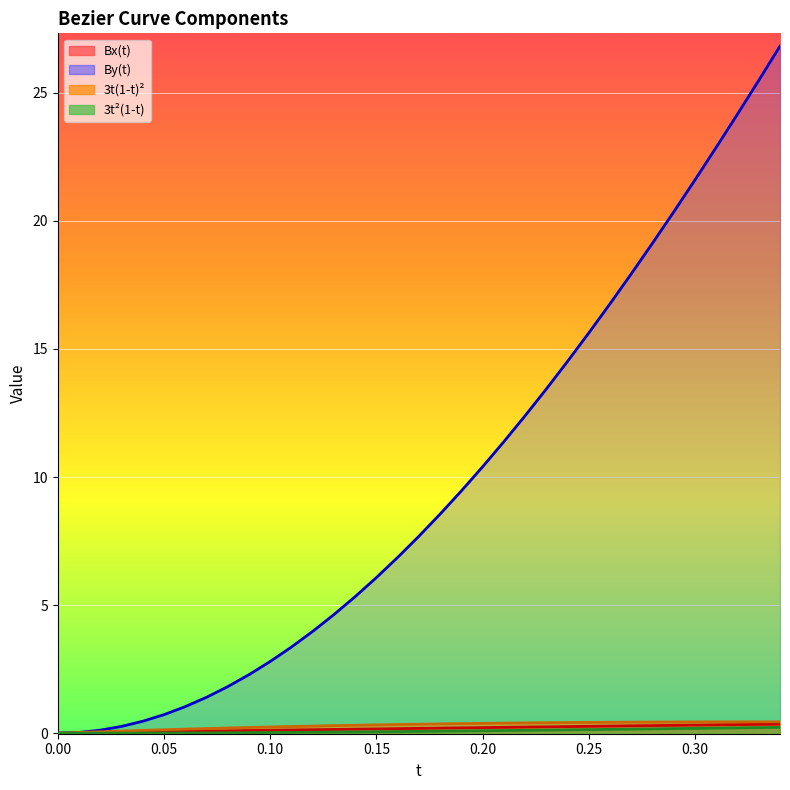

Reading left to right, extract all data points from this chart.

Bx(t): 0.0	0.0	0.0	0.0	0.0	0.1	0.1	0.1	0.1	0.1	0.1	0.1	0.1	0.1	0.2	0.2	0.2	0.2	0.2	0.2	0.2	0.2	0.2	0.2	0.3	0.3	0.3	0.3	0.3	0.3	0.3	0.3	0.3	0.3	0.4
By(t): 0.0	0.0	0.1	0.3	0.5	0.7	1.0	1.4	1.8	2.3	2.8	3.4	4.0	4.6	5.3	6.1	6.9	7.7	8.6	9.5	10.4	11.4	12.4	13.4	14.5	15.6	16.8	17.9	19.1	20.4	21.6	22.9	24.2	25.5	26.8
3t(1-t)^2: 0.0	0.0	0.1	0.1	0.1	0.1	0.2	0.2	0.2	0.2	0.2	0.3	0.3	0.3	0.3	0.3	0.3	0.4	0.4	0.4	0.4	0.4	0.4	0.4	0.4	0.4	0.4	0.4	0.4	0.4	0.4	0.4	0.4	0.4	0.4
3t^2(1-t): 0.0	0.0	0.0	0.0	0.0	0.0	0.0	0.0	0.0	0.0	0.0	0.0	0.0	0.0	0.1	0.1	0.1	0.1	0.1	0.1	0.1	0.1	0.1	0.1	0.1	0.1	0.2	0.2	0.2	0.2	0.2	0.2	0.2	0.2	0.2